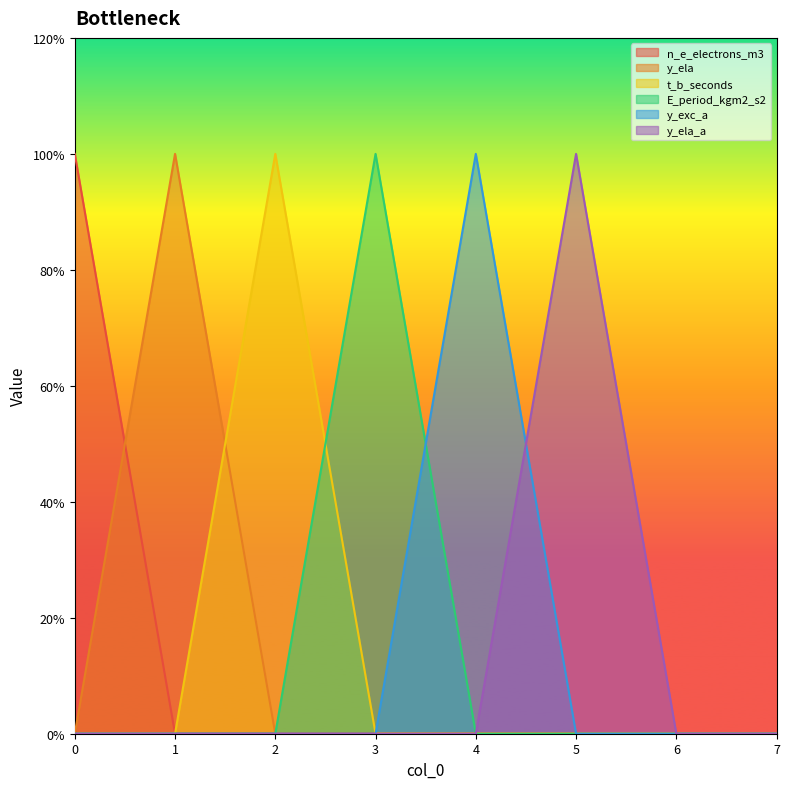

How many values in the y_exc_a series exceed 0?

1